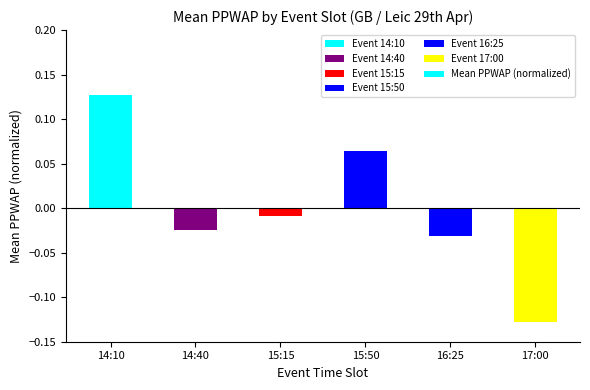

How many positive values are there?

2